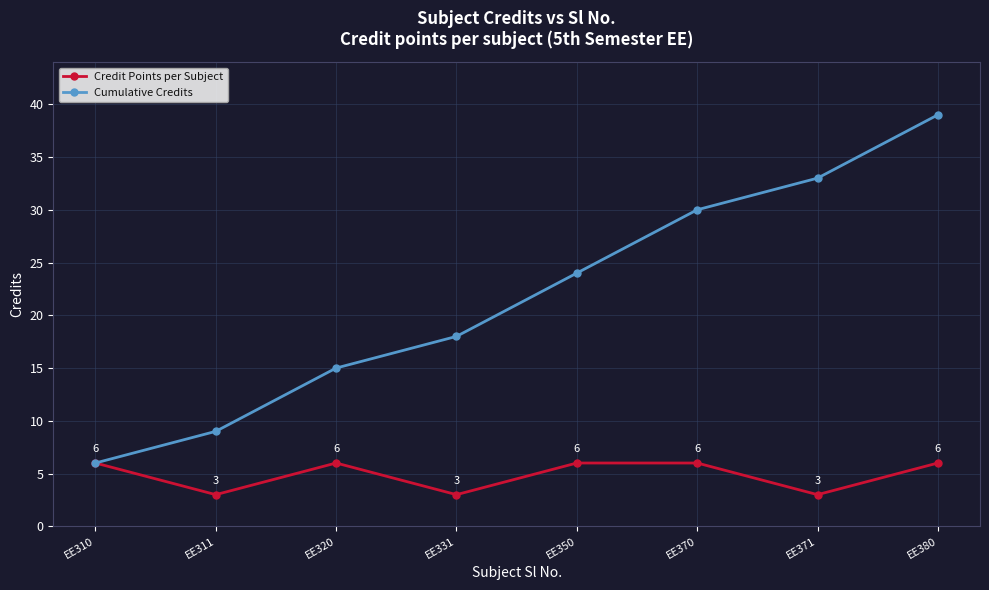

How many values in the Credit Points per Subject series are below 6?

3